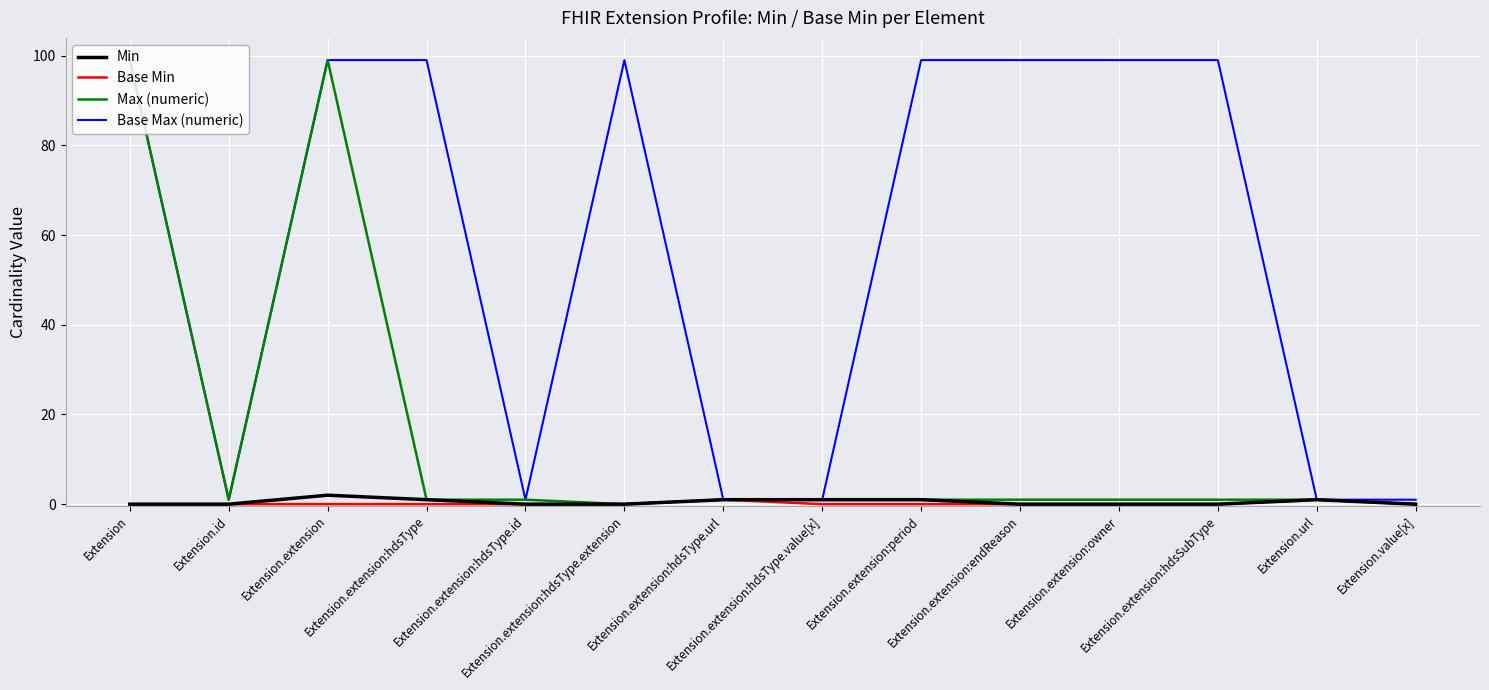

Which series has the largest total across all categories?

Base Max (numeric)